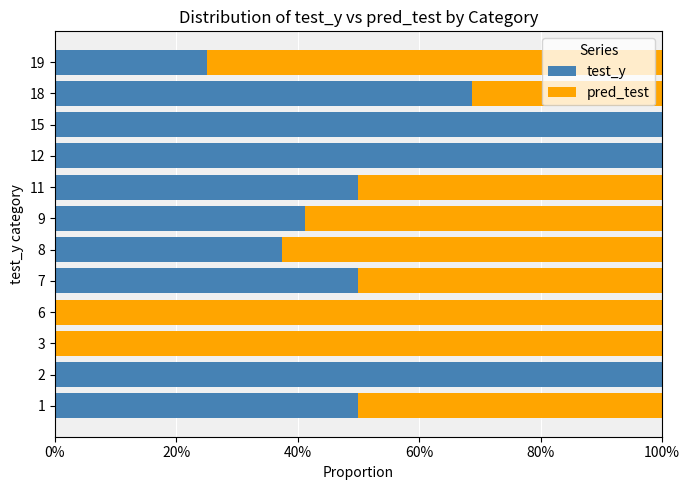

What are all the series names shown in the legend?

test_y, pred_test